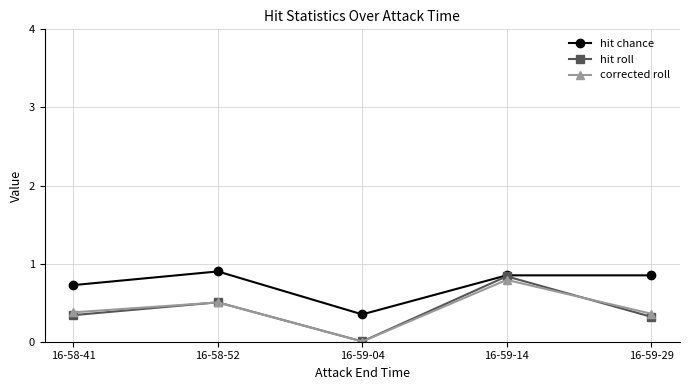

At how many categories does at least one series exceed 0?

5